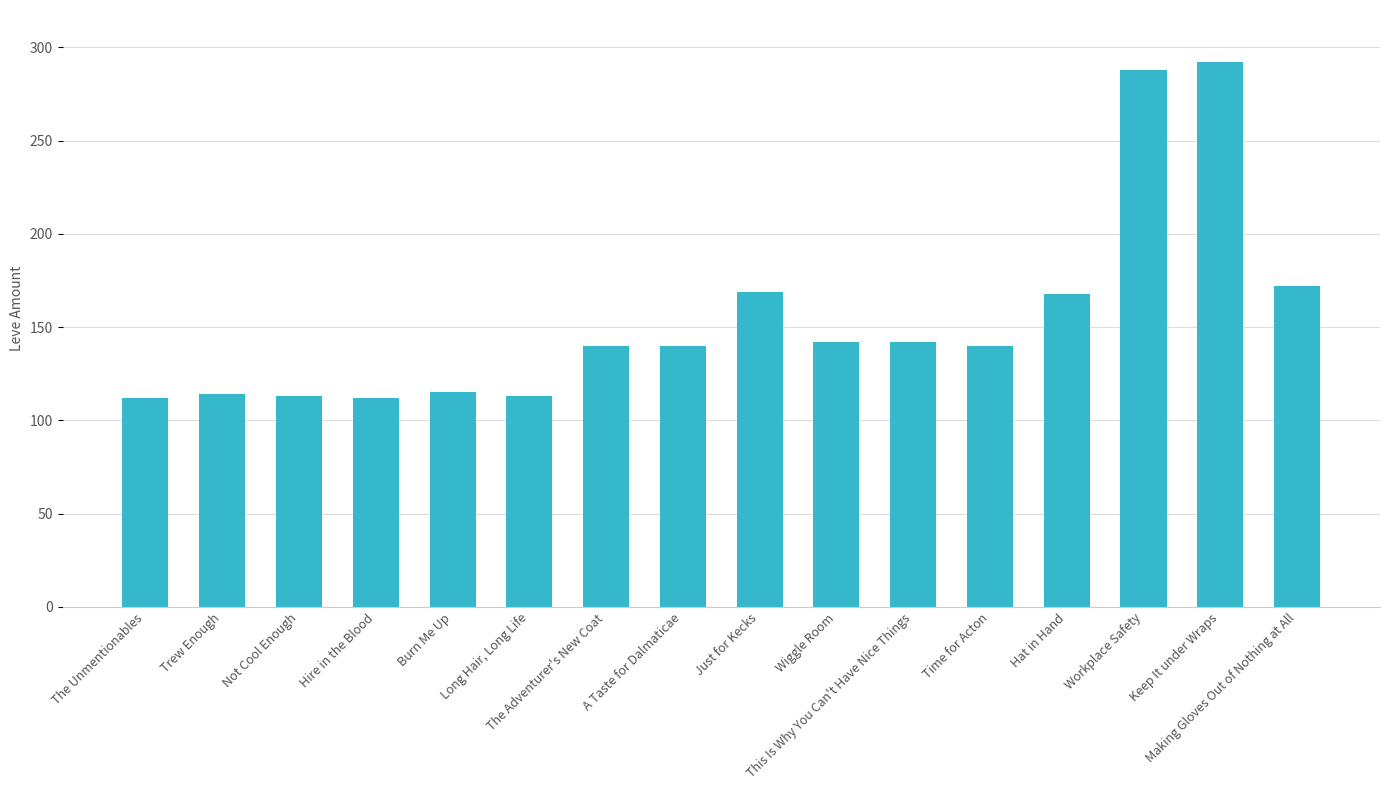

What is the difference between the second highest and minimum values?

176